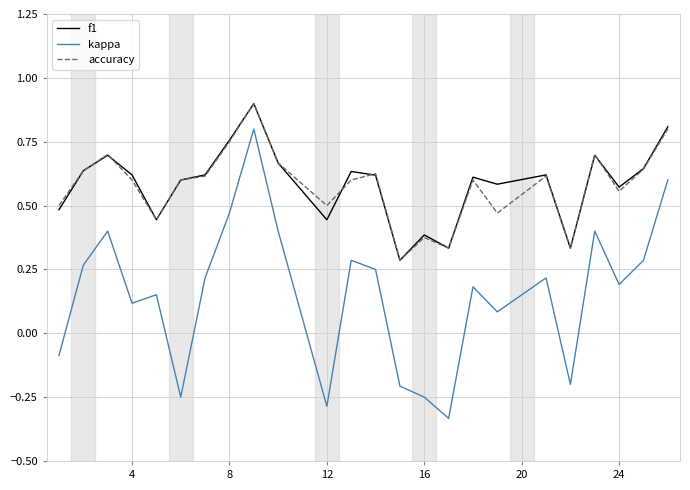

True or false: accuracy and kappa intersect in this chart.

False